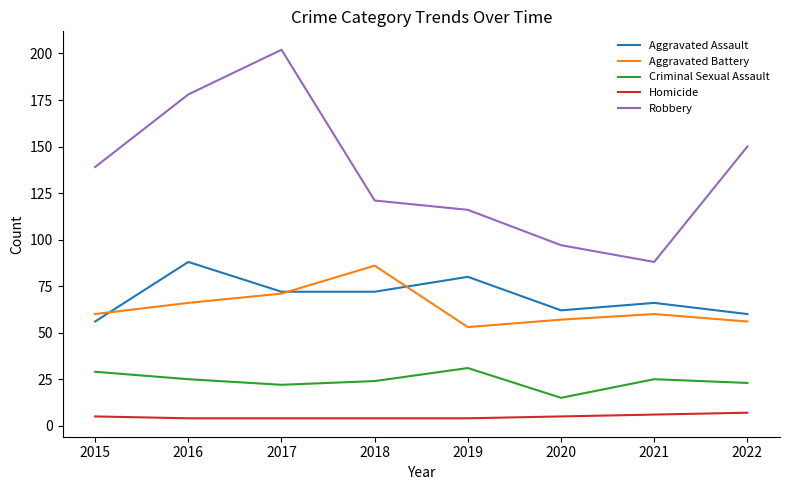

Rank the categories by Robbery value from lowest to highest.

2021, 2020, 2019, 2018, 2015, 2022, 2016, 2017